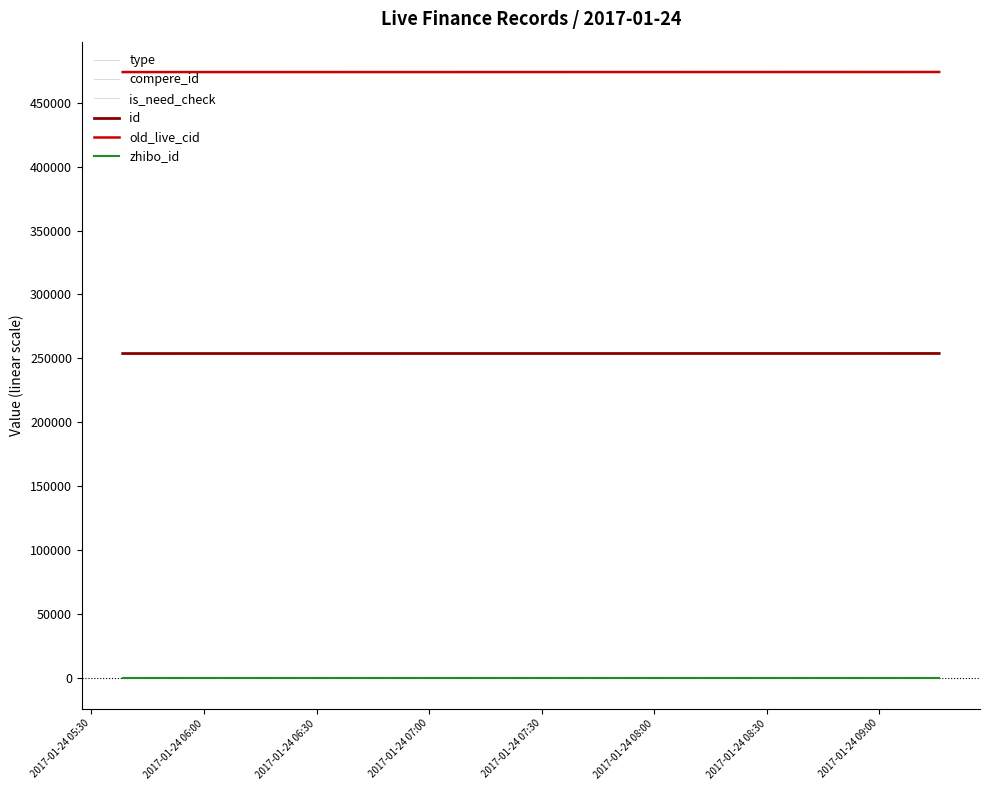

At which label does id reach its minimum?

2017-01-24 05:30